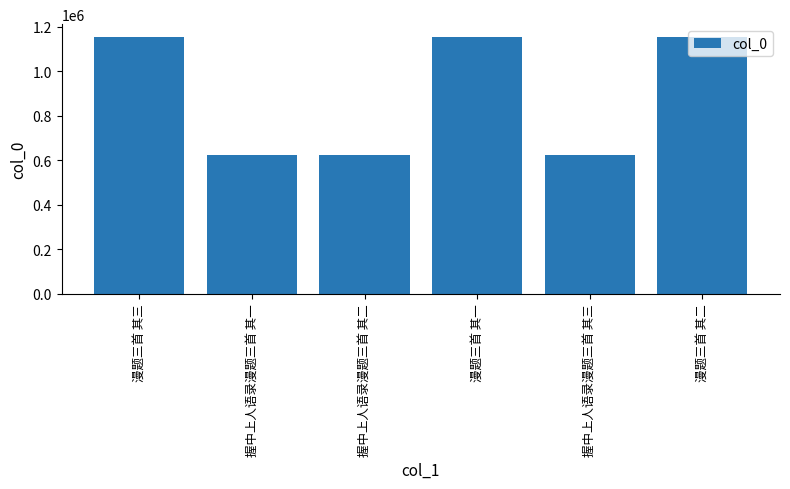

Read the value at 握中上人语录漫题三首 其二.

623232